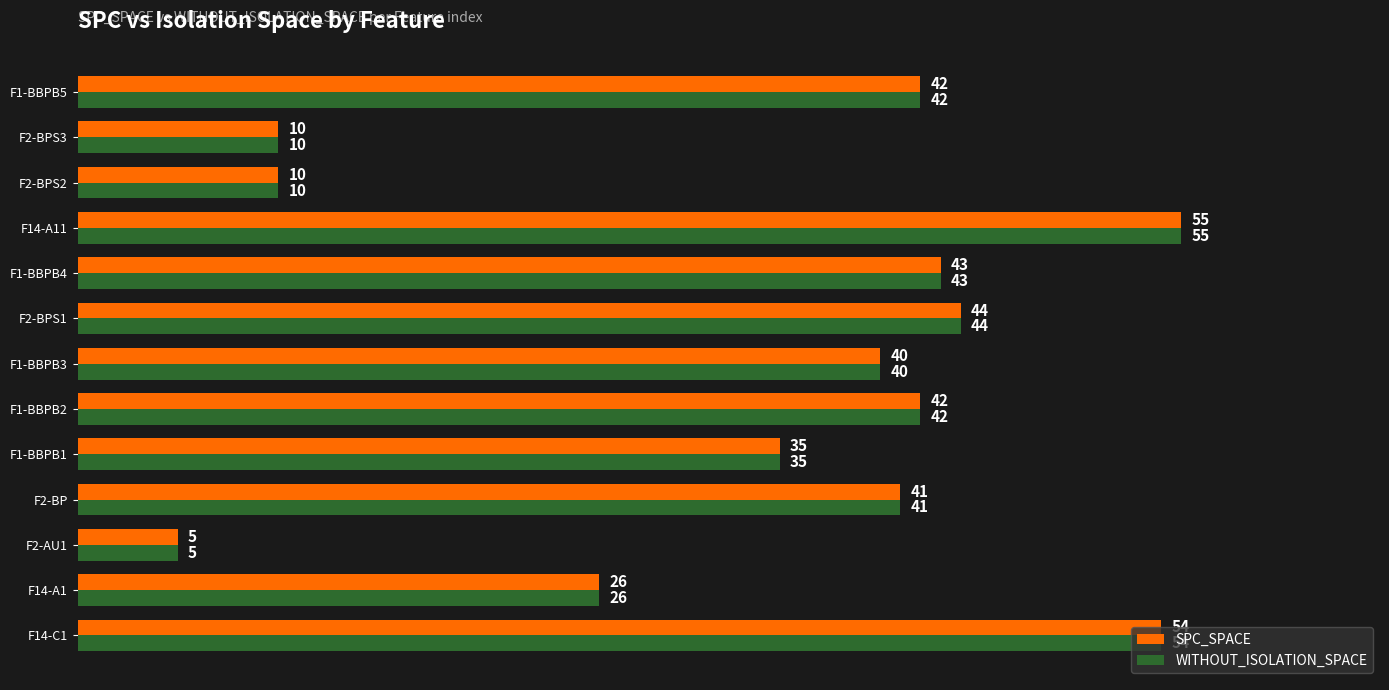

At which label does WITHOUT_ISOLATION_SPACE reach its minimum?

F2-AU1